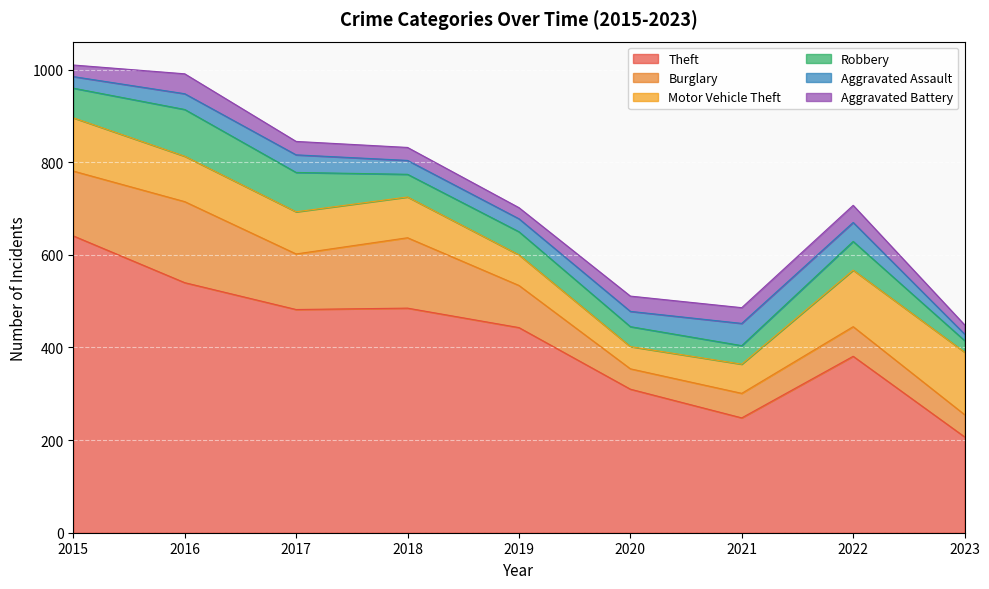

How many lines are shown in the chart?

6